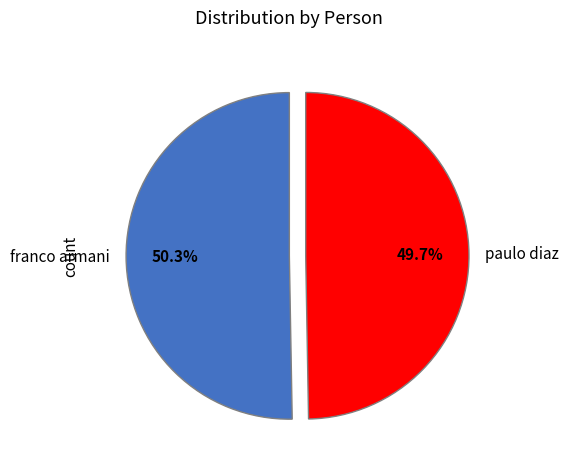

Which category has the biggest portion of the pie?

franco armani